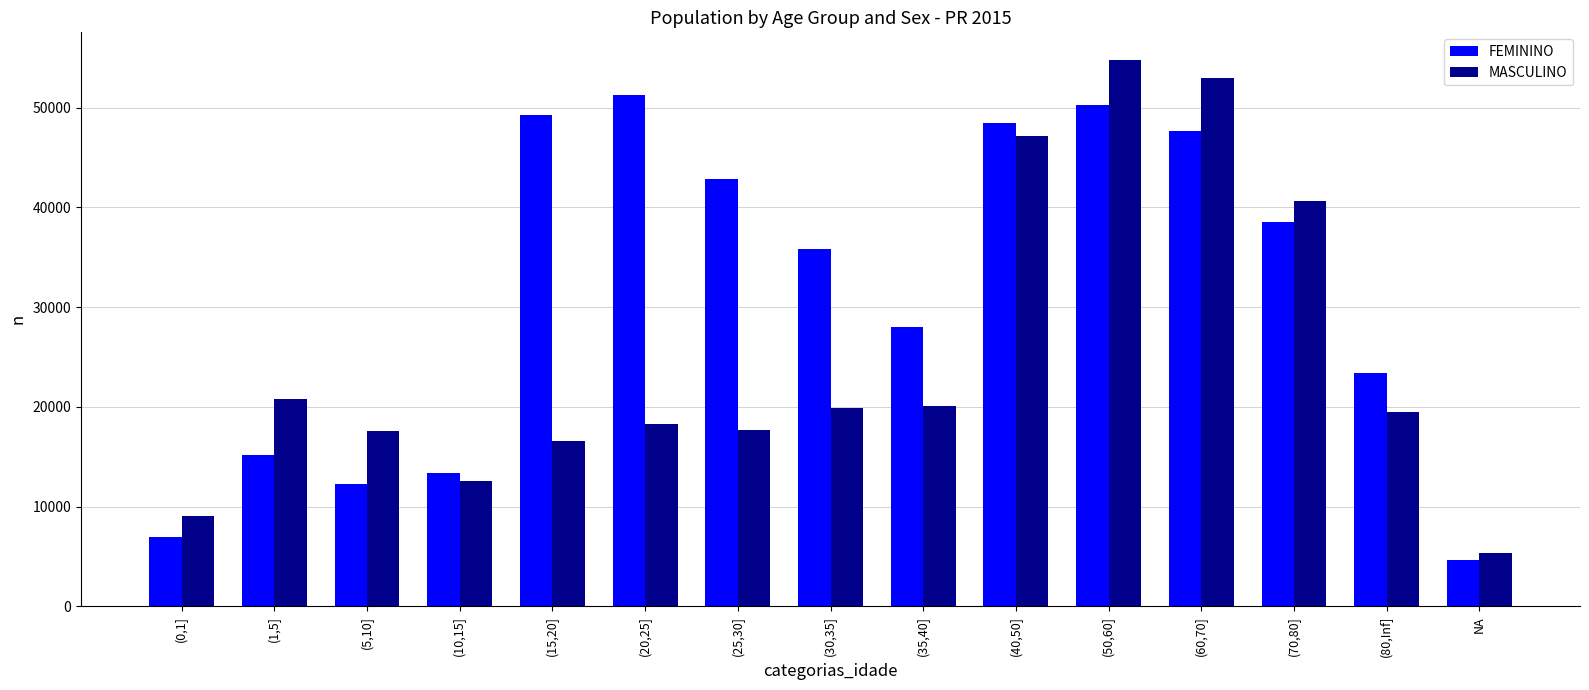

At which category is the sum across all series the highest?

(50,60]